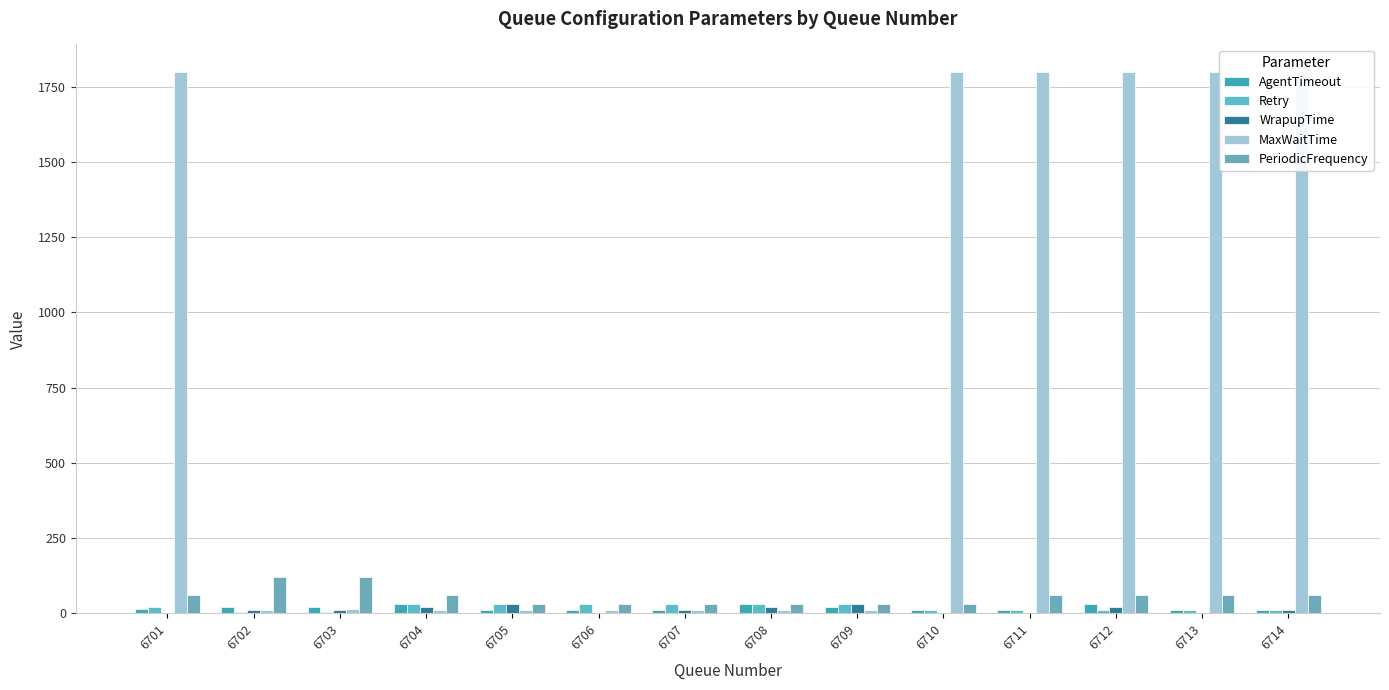

What is the total value across all series at 6710?

1850